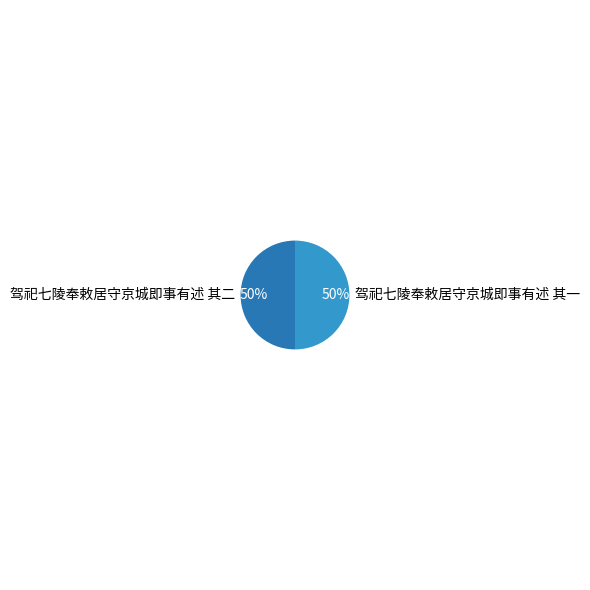

What percentage is the 驾祀七陵奉敕居守京城即事有述 其一 slice, to the nearest percent?

50%